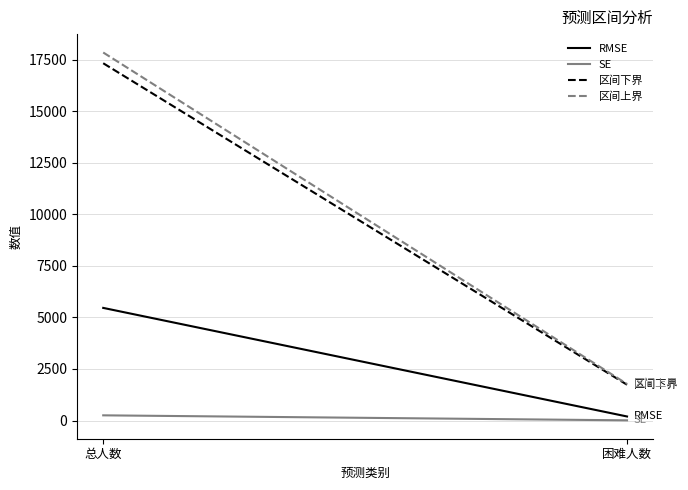

What is the spread (max minus min) of values at 困难人数?

1763.0